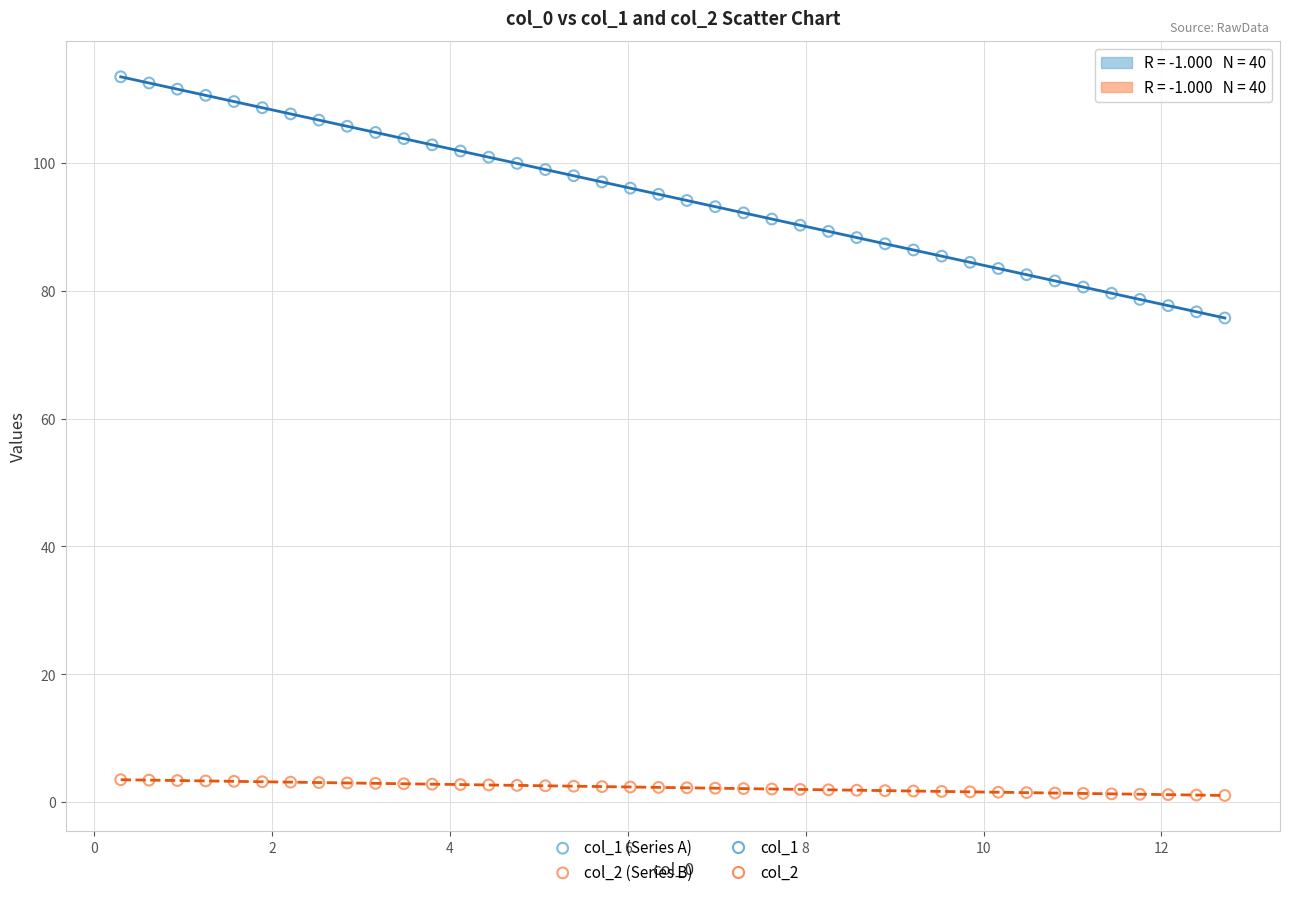

Which series reaches the minimum Y coordinate?

col_2 (Series B)